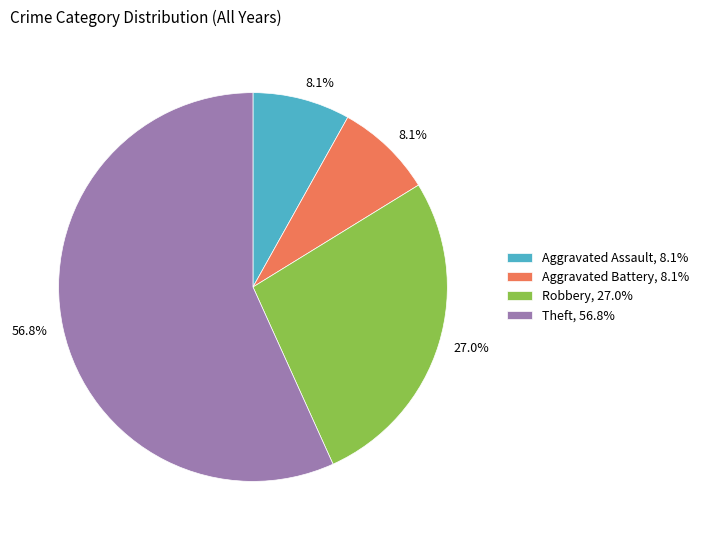

How many segments does this pie chart have?

4